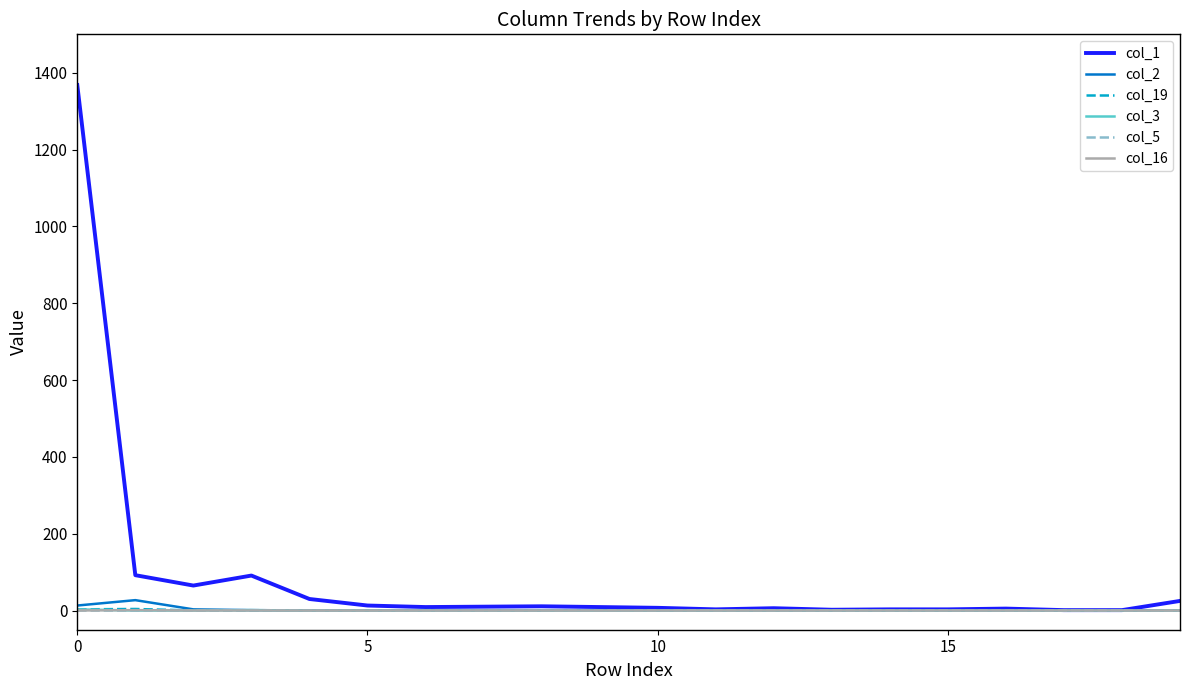

Which series has the largest range (max minus min)?

col_1